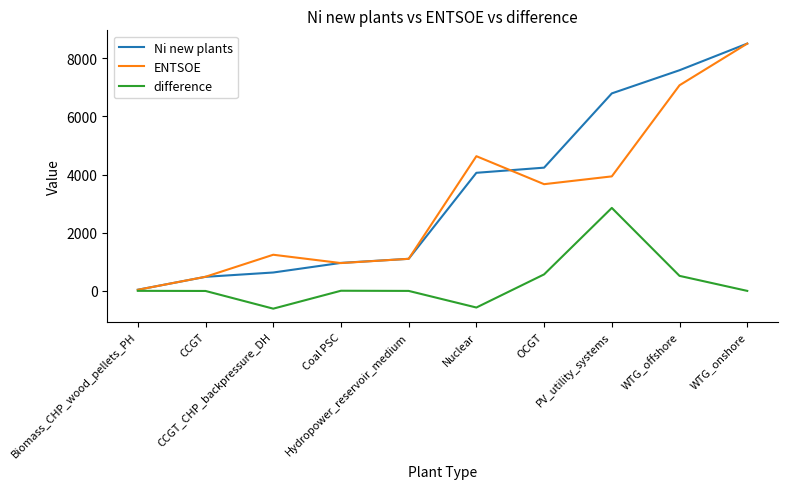

What is the total value across all series at PV_utility_systems?

13579.8